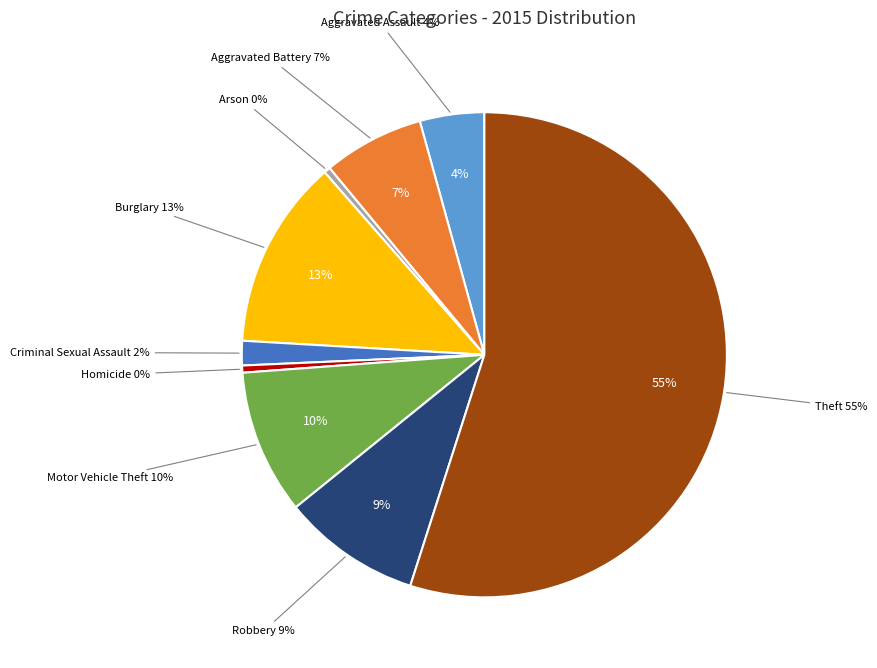

How many segments does this pie chart have?

9